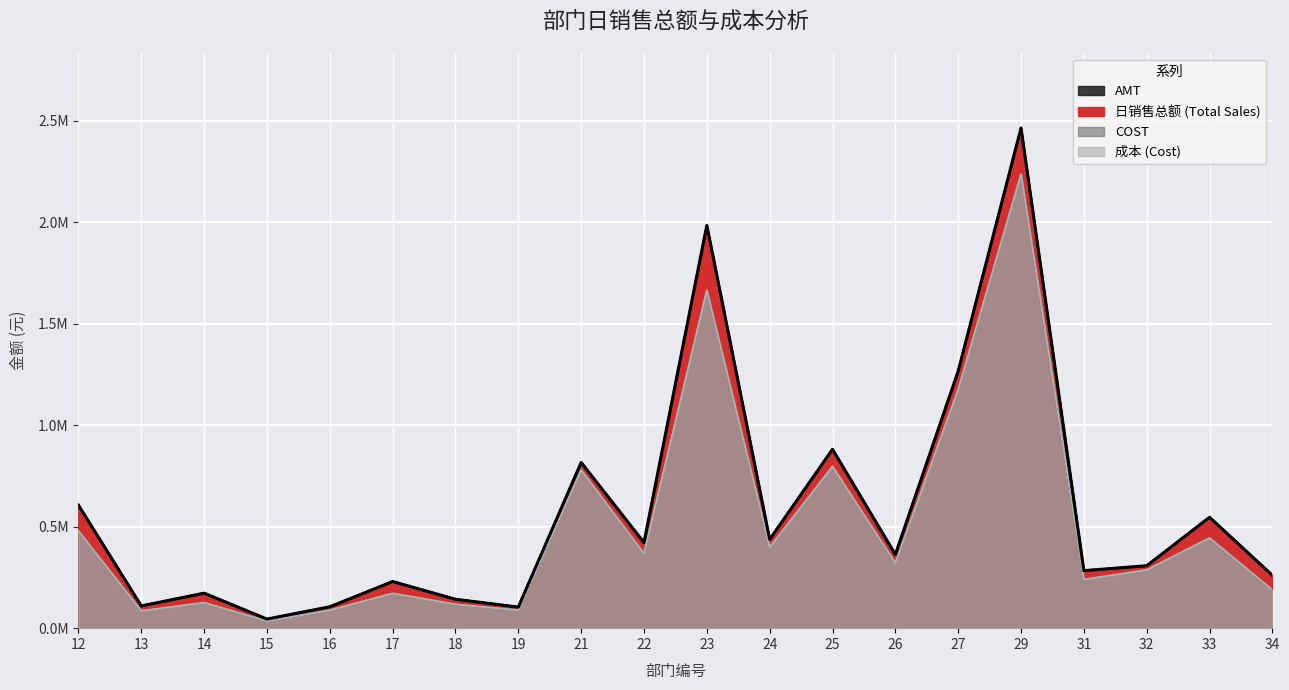

What are all the series names shown in the legend?

日销售总额, 成本, AMT, COST